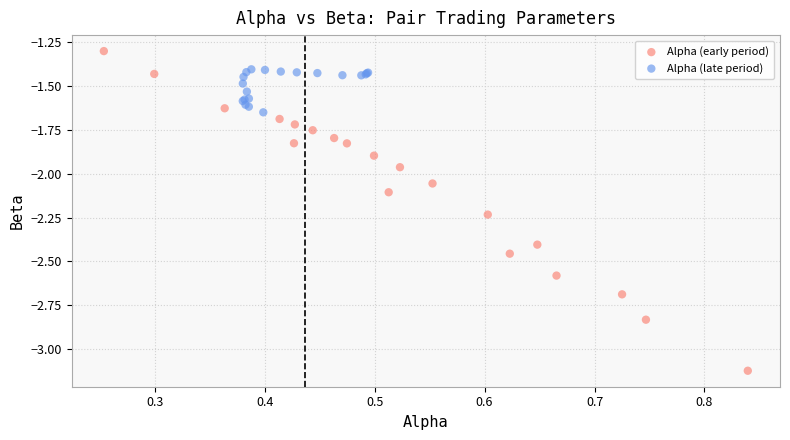

What are all the series names shown in the legend?

Alpha (early period), Alpha (late period)